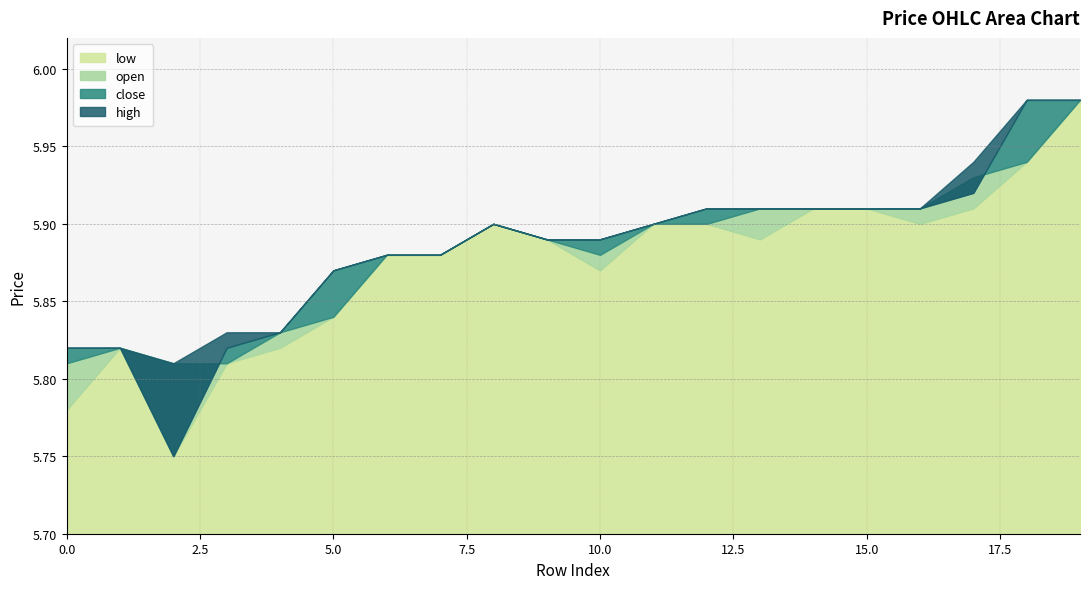

Reading left to right, what are all the values shown in this chart?

open: 0=5.8	1=5.8	2=5.8	3=5.8	4=5.8	5=5.8	6=5.9	7=5.9	8=5.9	9=5.9	10=5.9	11=5.9	12=5.9	13=5.9	14=5.9	15=5.9	16=5.9	17=5.9	18=5.9	19=6.0
close: 0=5.8	1=5.8	2=5.8	3=5.8	4=5.8	5=5.9	6=5.9	7=5.9	8=5.9	9=5.9	10=5.9	11=5.9	12=5.9	13=5.9	14=5.9	15=5.9	16=5.9	17=5.9	18=6.0	19=6.0
high: 0=5.8	1=5.8	2=5.8	3=5.8	4=5.8	5=5.9	6=5.9	7=5.9	8=5.9	9=5.9	10=5.9	11=5.9	12=5.9	13=5.9	14=5.9	15=5.9	16=5.9	17=5.9	18=6.0	19=6.0
low: 0=5.8	1=5.8	2=5.8	3=5.8	4=5.8	5=5.8	6=5.9	7=5.9	8=5.9	9=5.9	10=5.9	11=5.9	12=5.9	13=5.9	14=5.9	15=5.9	16=5.9	17=5.9	18=5.9	19=6.0